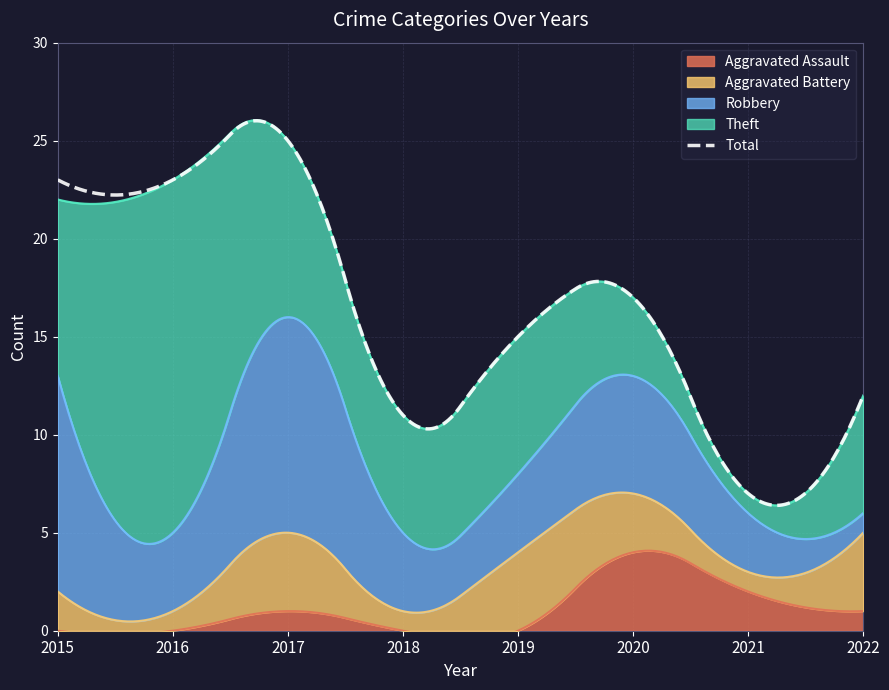

Reading left to right, list all the values displayed in this chart.

Aggravated Assault: 2015=0	2016=0	2017=1	2018=0	2019=0	2020=4	2021=2	2022=1
Aggravated Battery: 2015=2	2016=1	2017=4	2018=1	2019=4	2020=3	2021=1	2022=4
Robbery: 2015=11	2016=4	2017=11	2018=4	2019=4	2020=6	2021=3	2022=1
Theft: 2015=9	2016=18	2017=9	2018=6	2019=7	2020=4	2021=1	2022=6
Total: 2015=23	2016=23	2017=25	2018=11	2019=15	2020=17	2021=7	2022=12